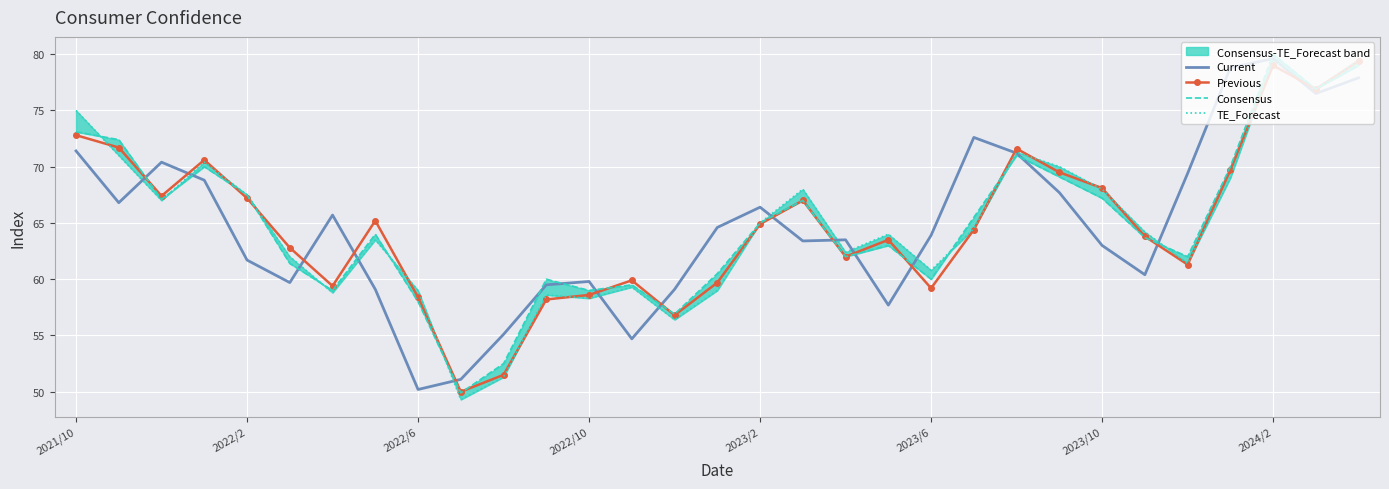

Is it true that Current equals 94.0 at 2023/10?

False